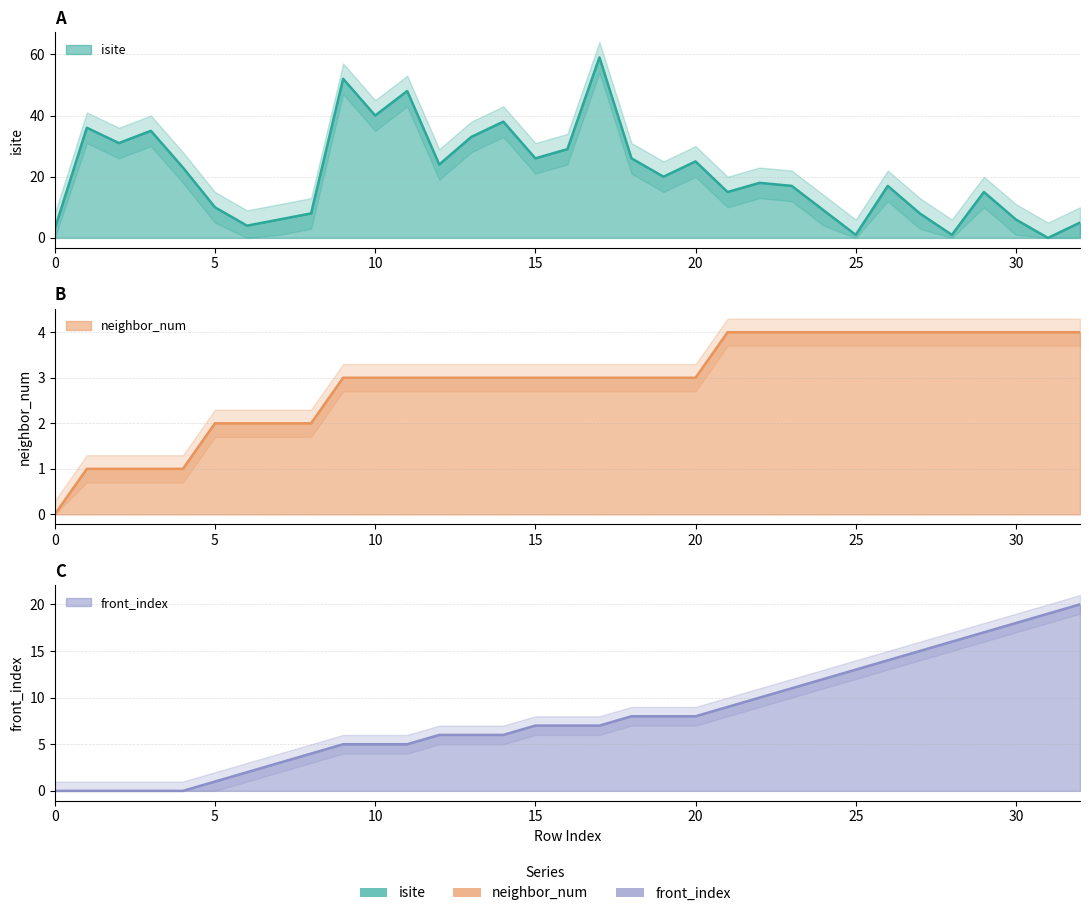

Is the value of neighbor_num at 20 greater than the value of front_index at 25?

No